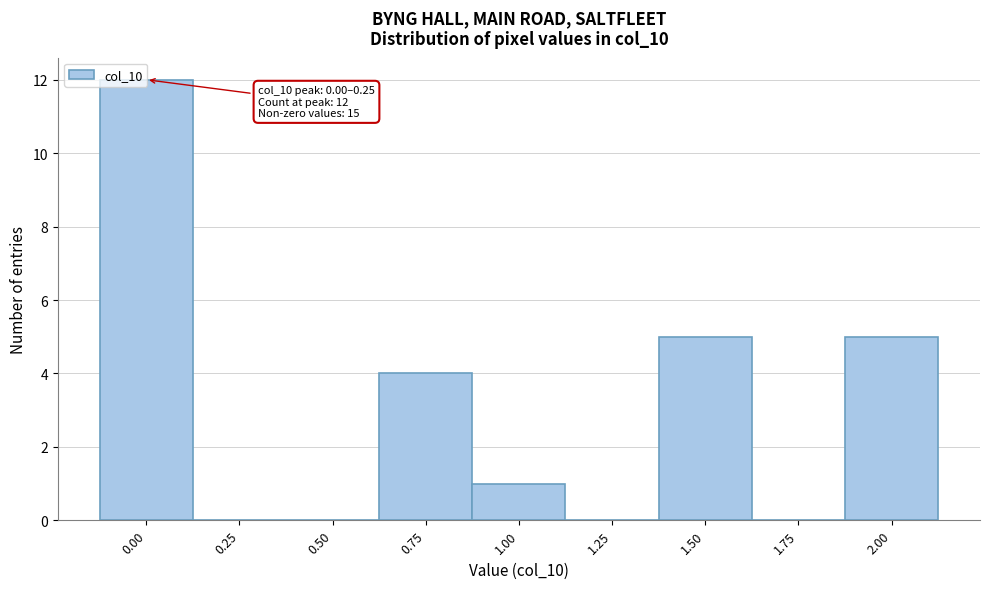

The chart shows a value of 5 at 2.00. True or false?

True